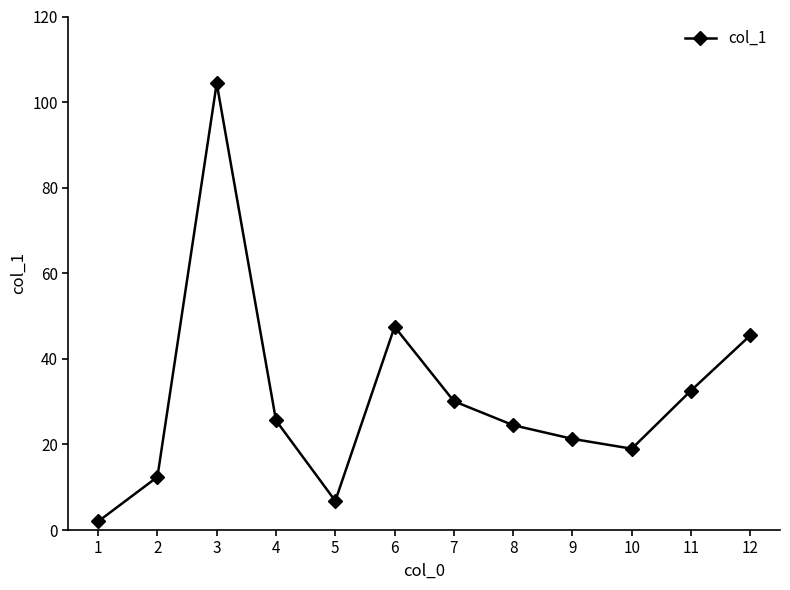

List the labels in order of value, smallest first.

1, 5, 2, 10, 9, 8, 4, 7, 11, 12, 6, 3